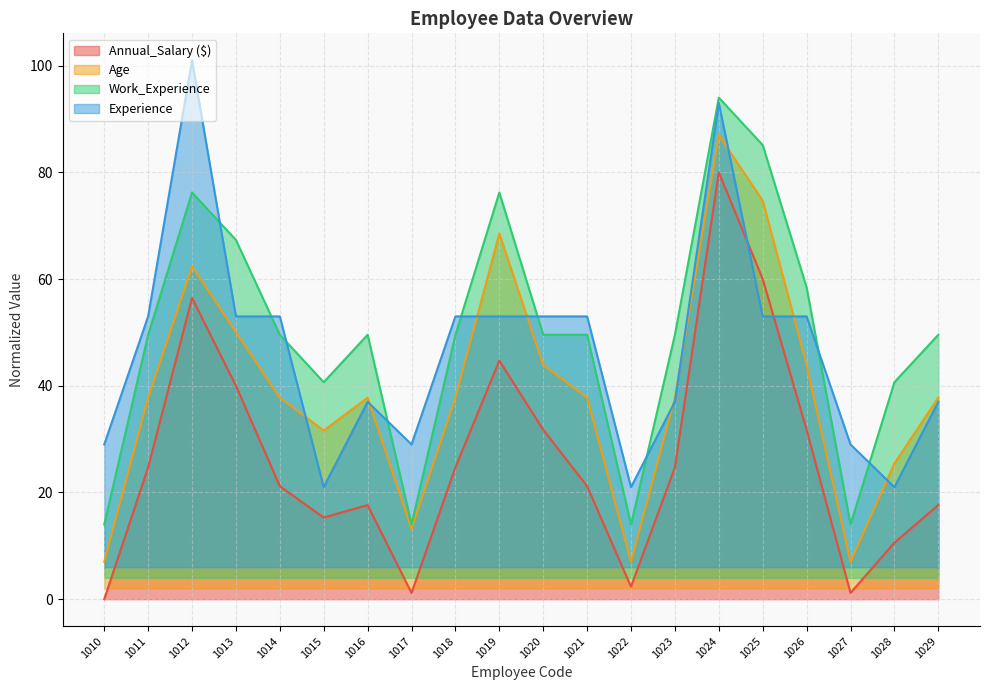

How many interior local peaks does the Annual_Salary ($) series have?

4